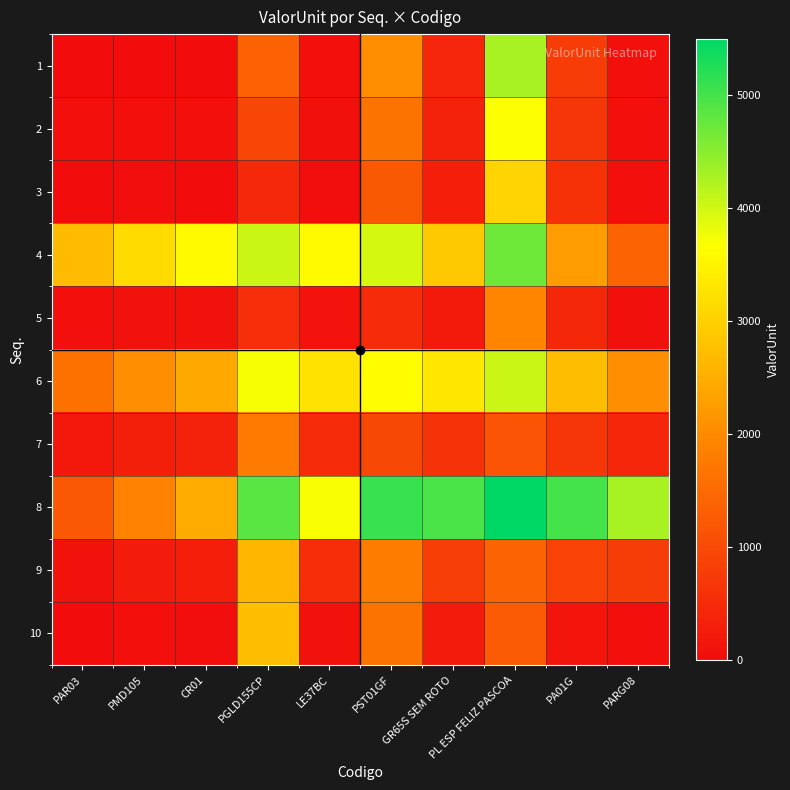

Between PAR03 and CR01, which is larger?

CR01